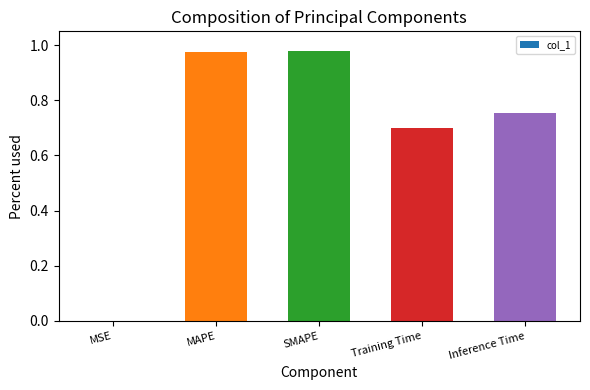

The chart shows a value of 1.7 at SMAPE. True or false?

False